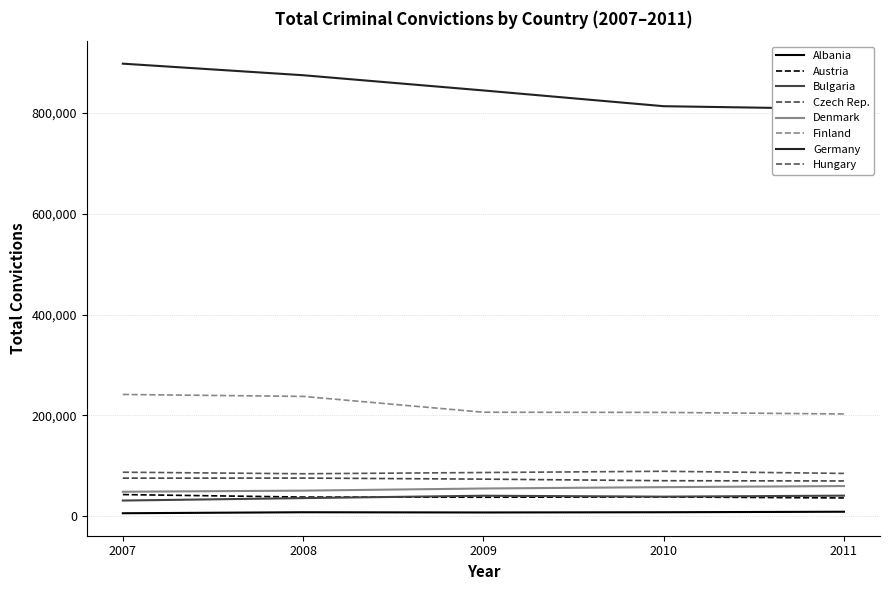

Approximately how many times larger is the value at 2010 compared to 2009?

1.0